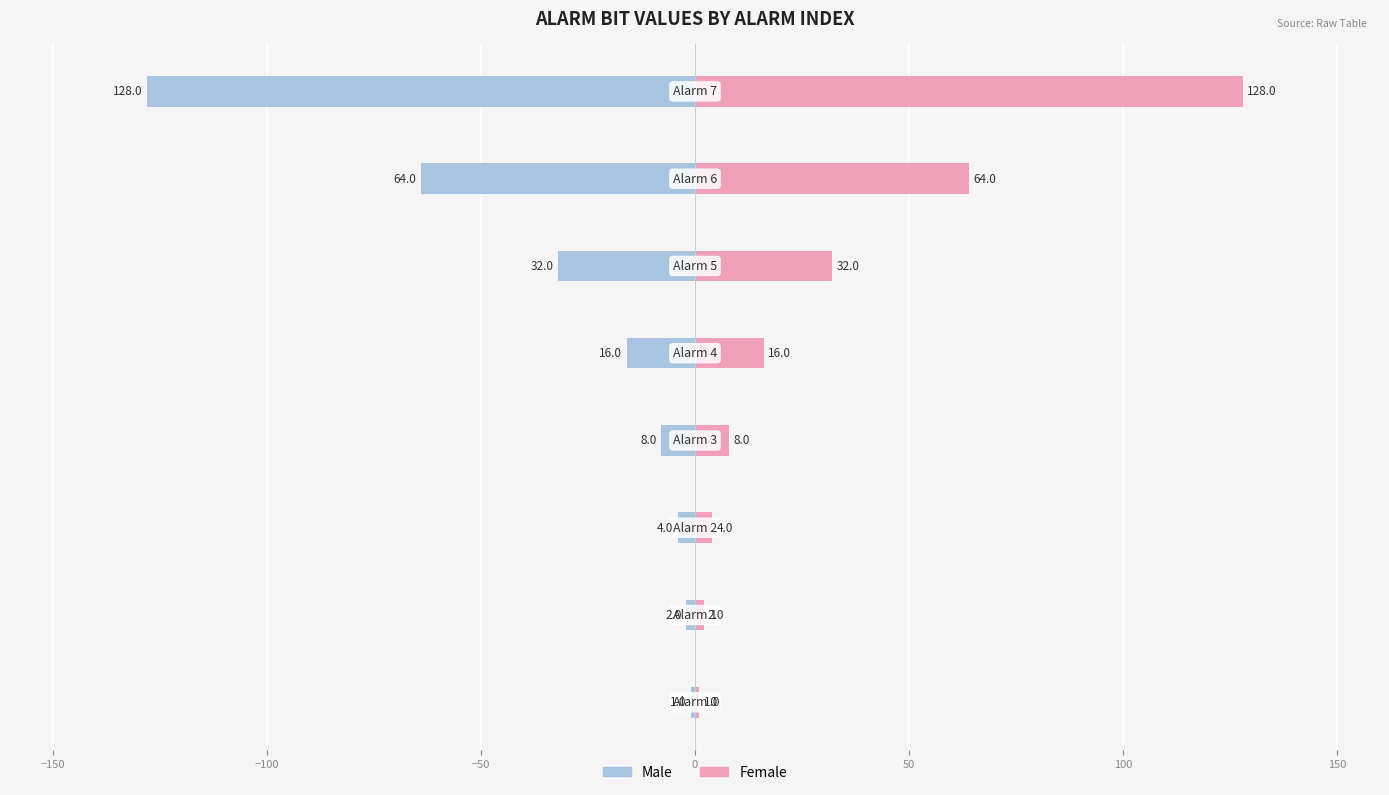

Reading left to right, extract all data points from this chart.

Male: -1	-2	-4	-8	-16	-32	-64	-128
Female: 1	2	4	8	16	32	64	128